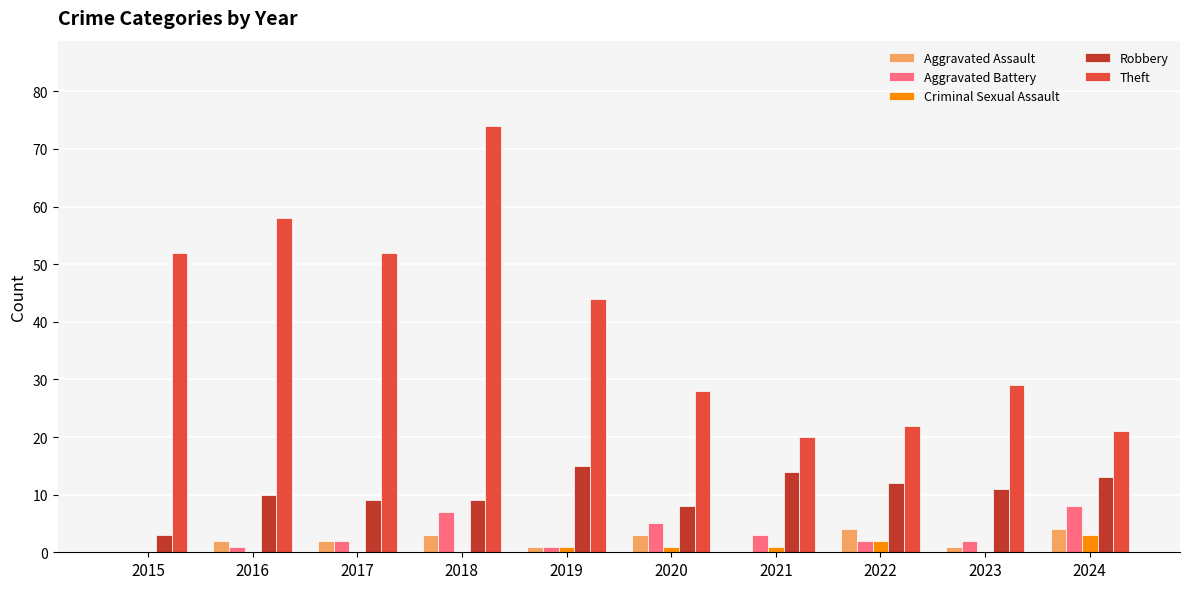

Which series changed the most between 2018 and 2023?

Theft